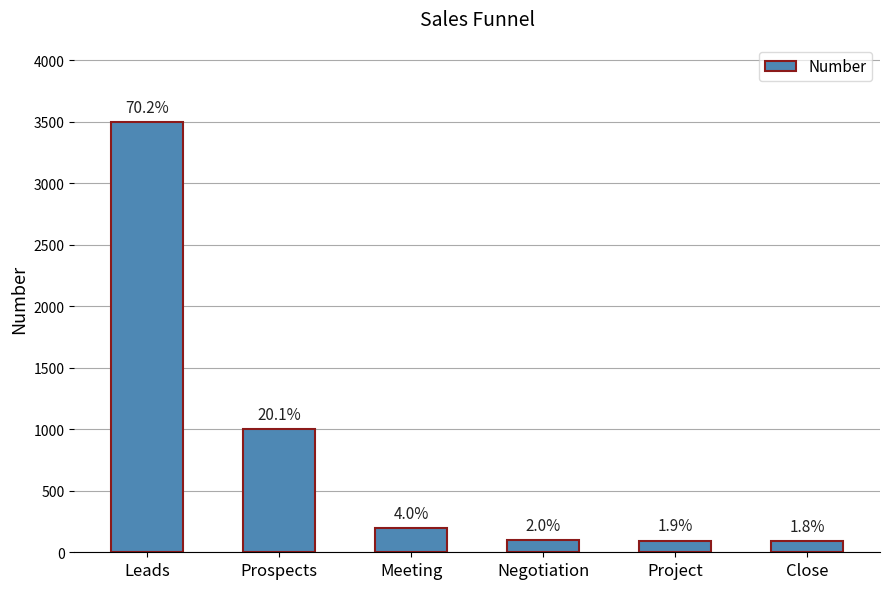

At which category does the chart reach its minimum across all series?

Close